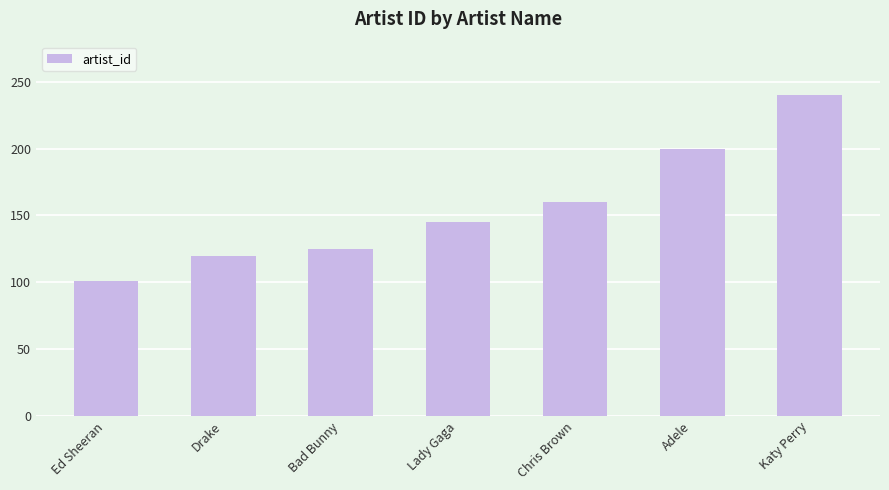

What is the label of the 3rd bar from the right?

Chris Brown